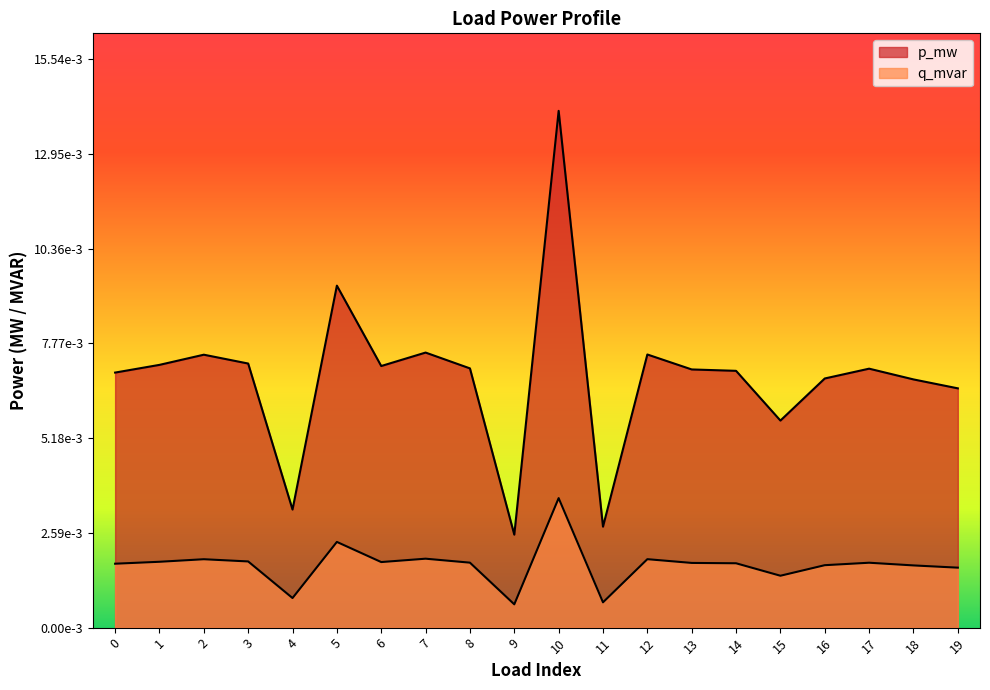

Which category has the lowest value across all series?

9